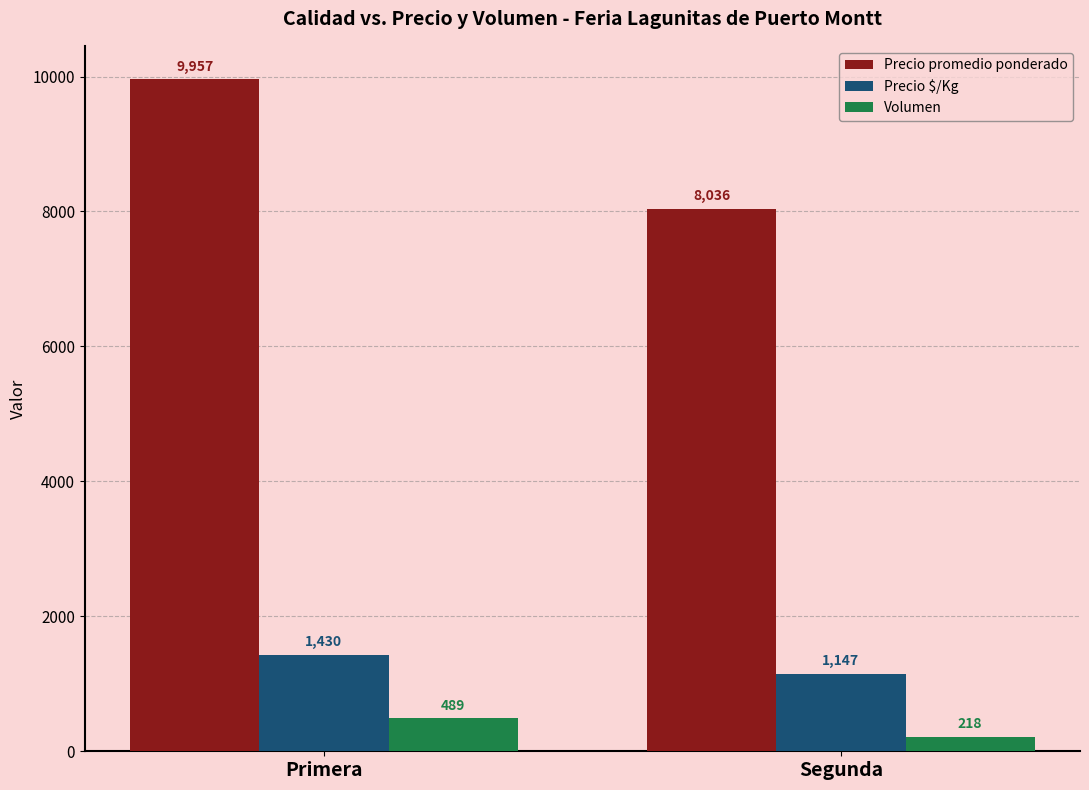

What is the difference between the maximum and minimum values in the Volumen series?

271